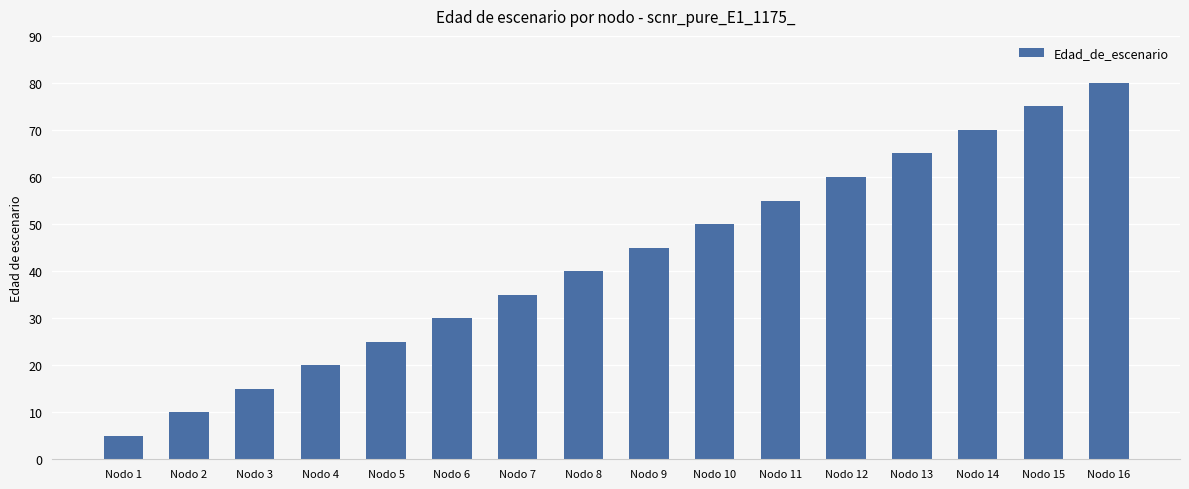

What is the change in value from Nodo 10 to Nodo 13?

+15